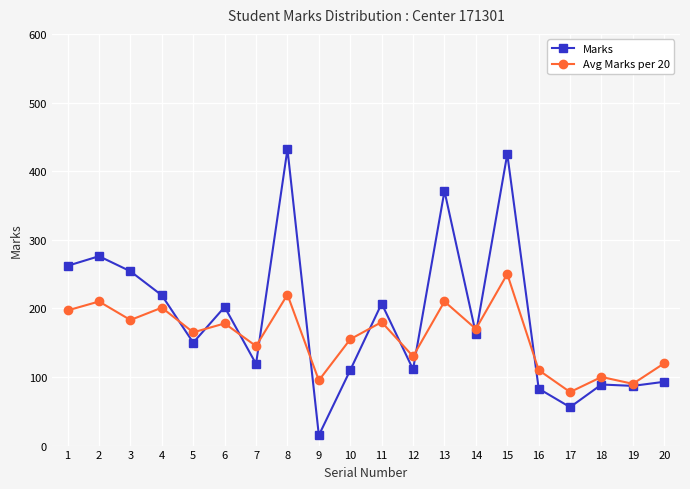

Where do Avg Marks per 20 and Marks first cross each other?

4 and 5